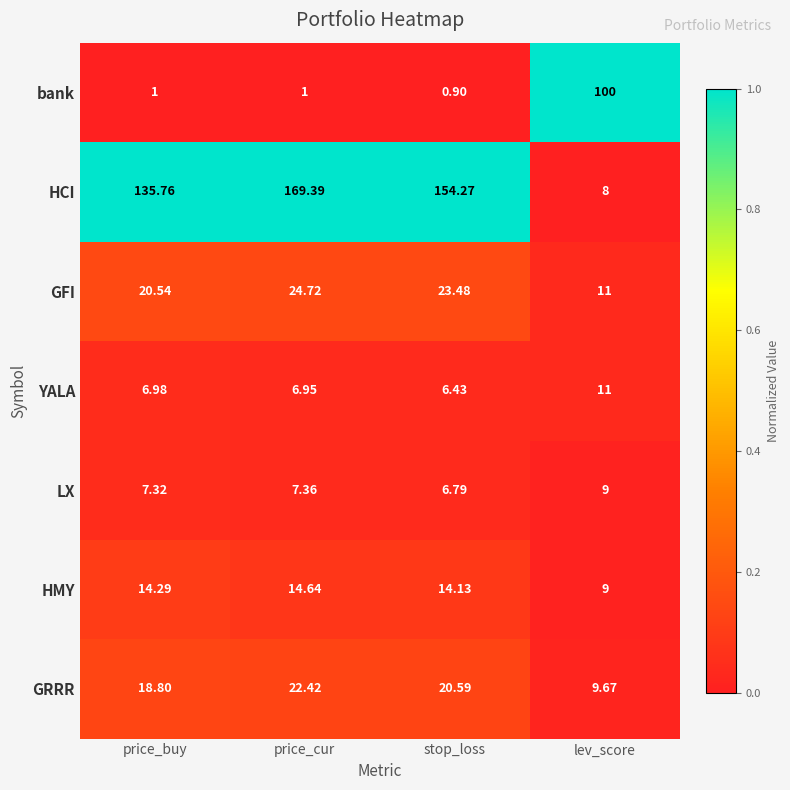

At how many categories does at least one series exceed 0?

4